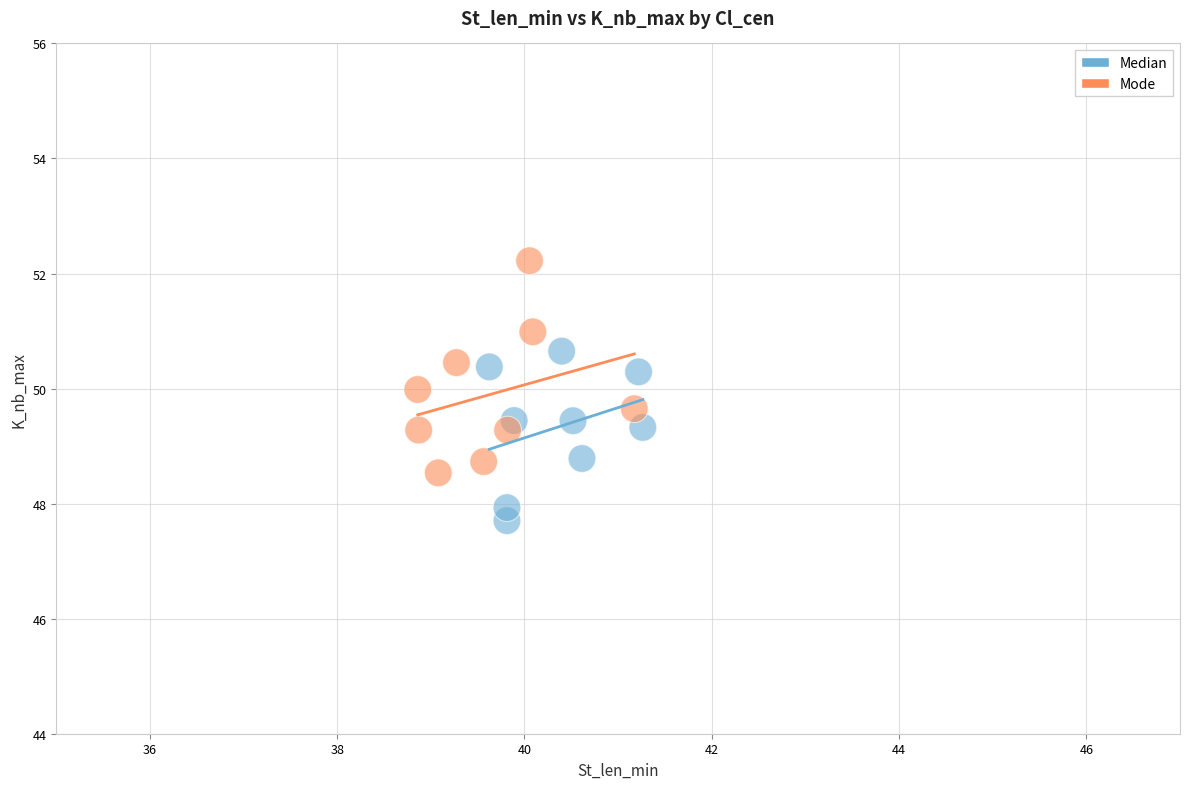

What are all the series names shown in the legend?

Median, Mode